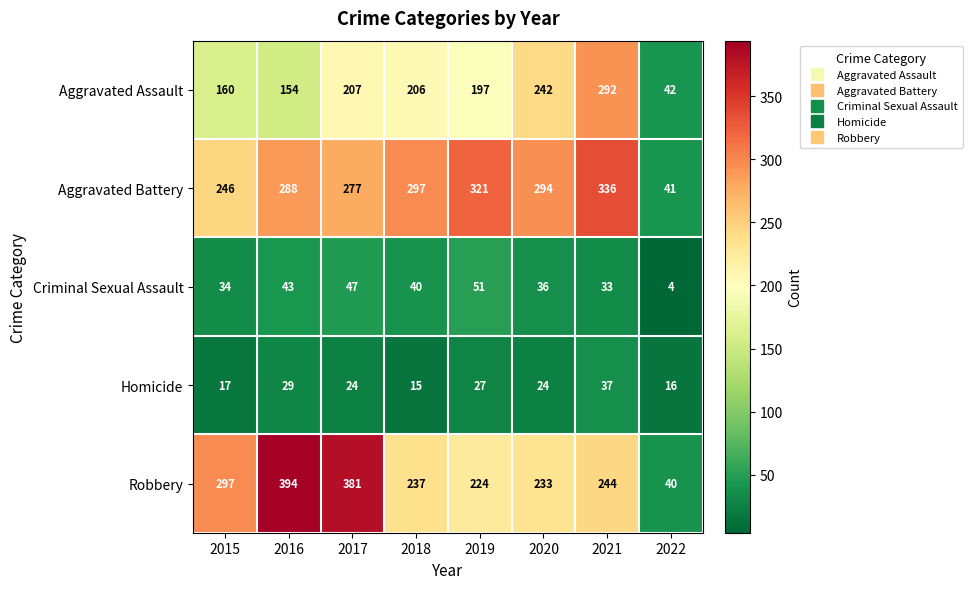

At which category does the chart reach its peak across all series?

2016